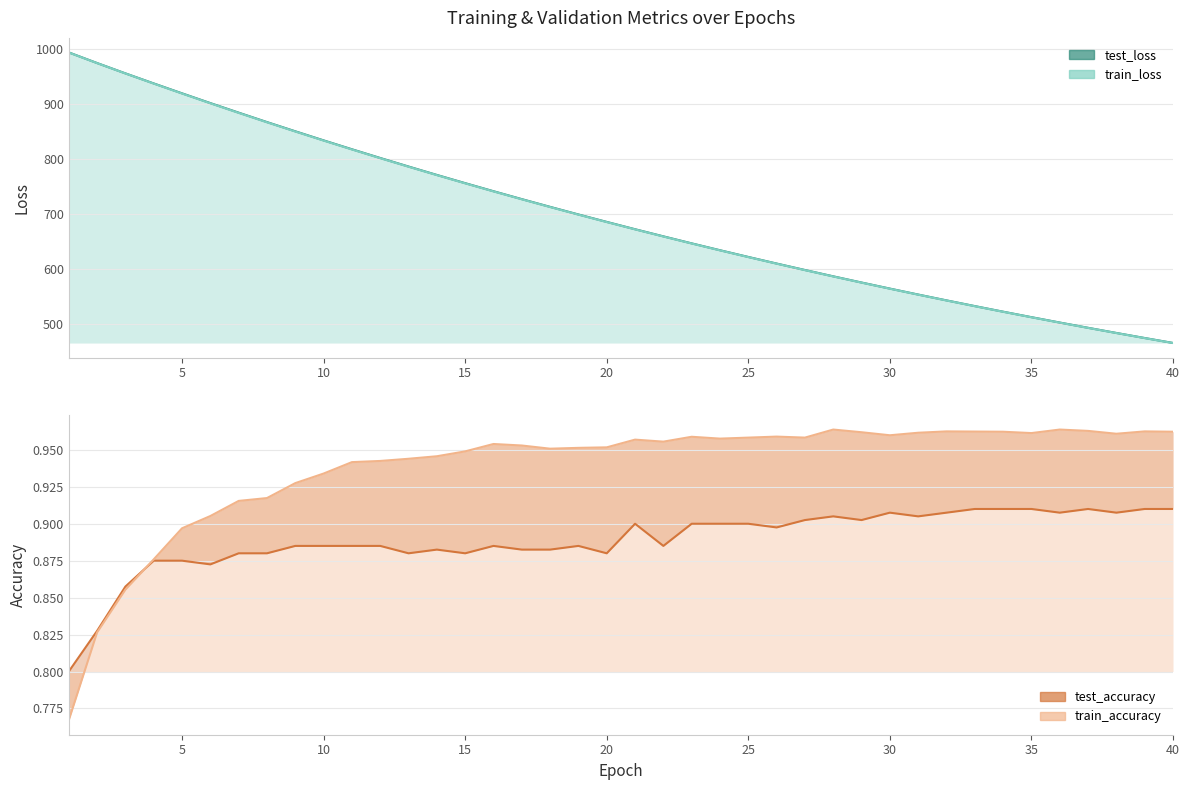

Is it true that test_accuracy equals 1.3 at 12?

False